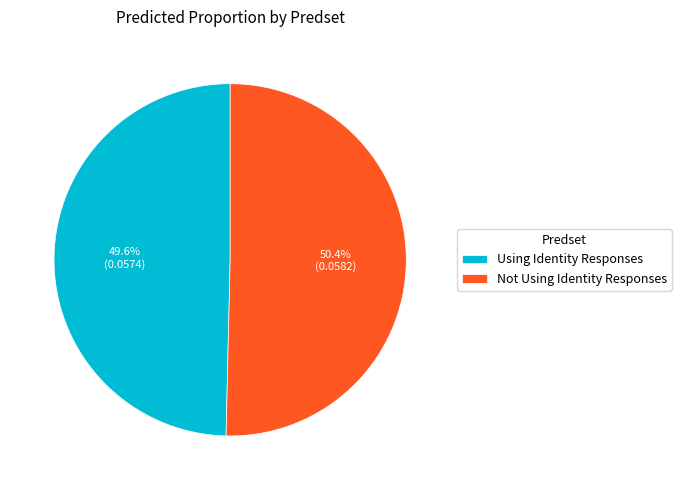

Count the number of slices in the pie.

2